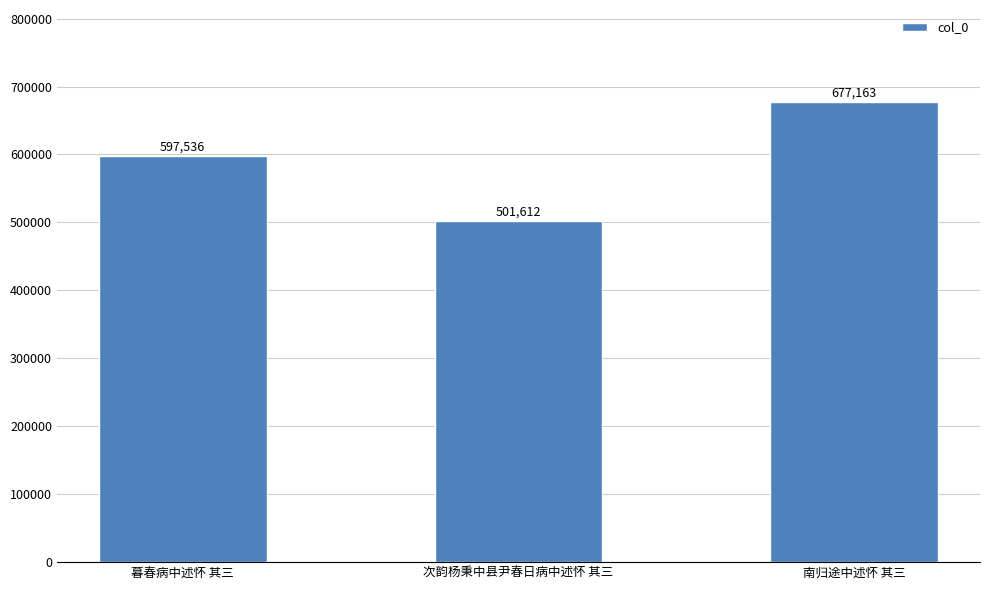

What is the difference between the maximum and second lowest values?

79627